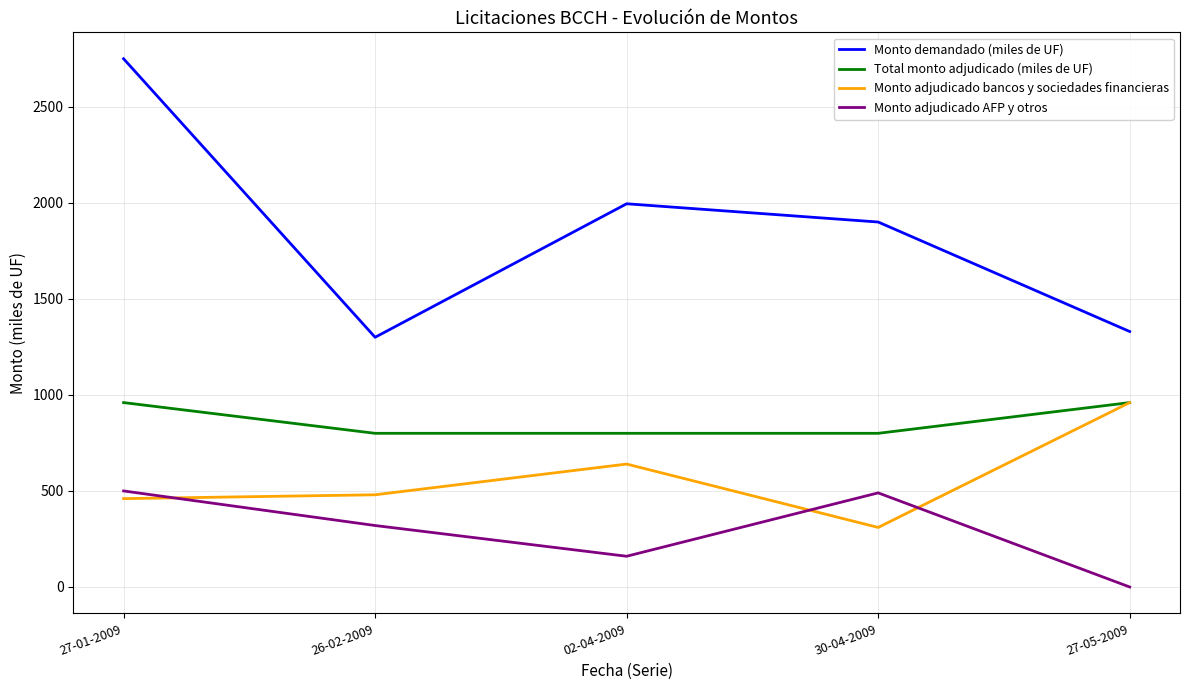

Which series has the widest spread of values?

Monto demandado (miles de UF)